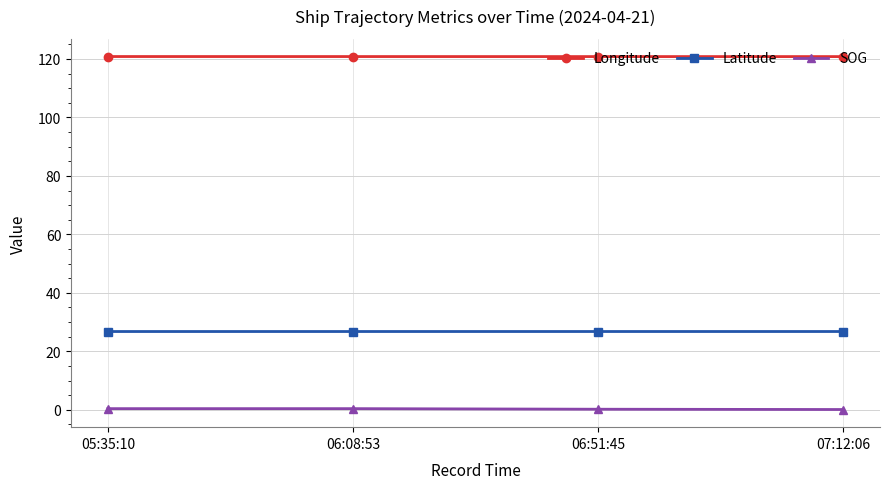

What is the approximate value of SOG at 06:08:53?

0.4